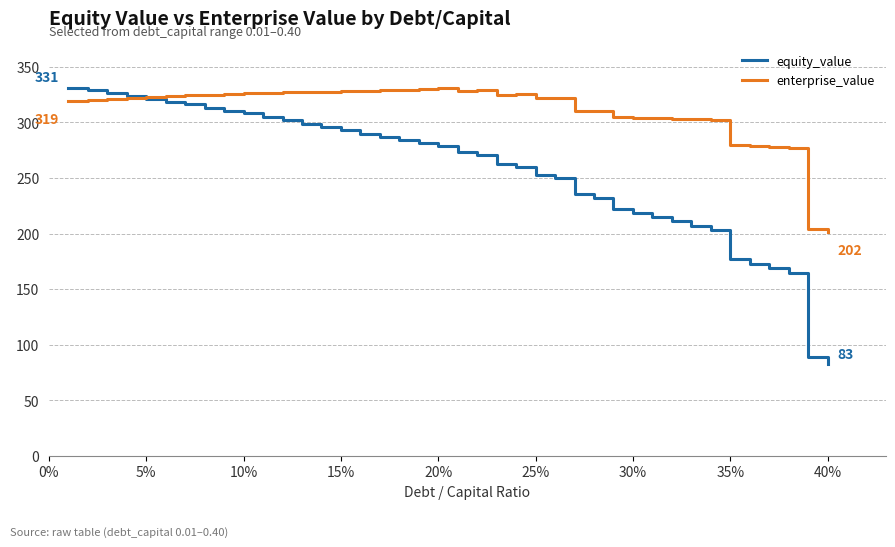

True or false: equity_value and enterprise_value intersect in this chart.

True